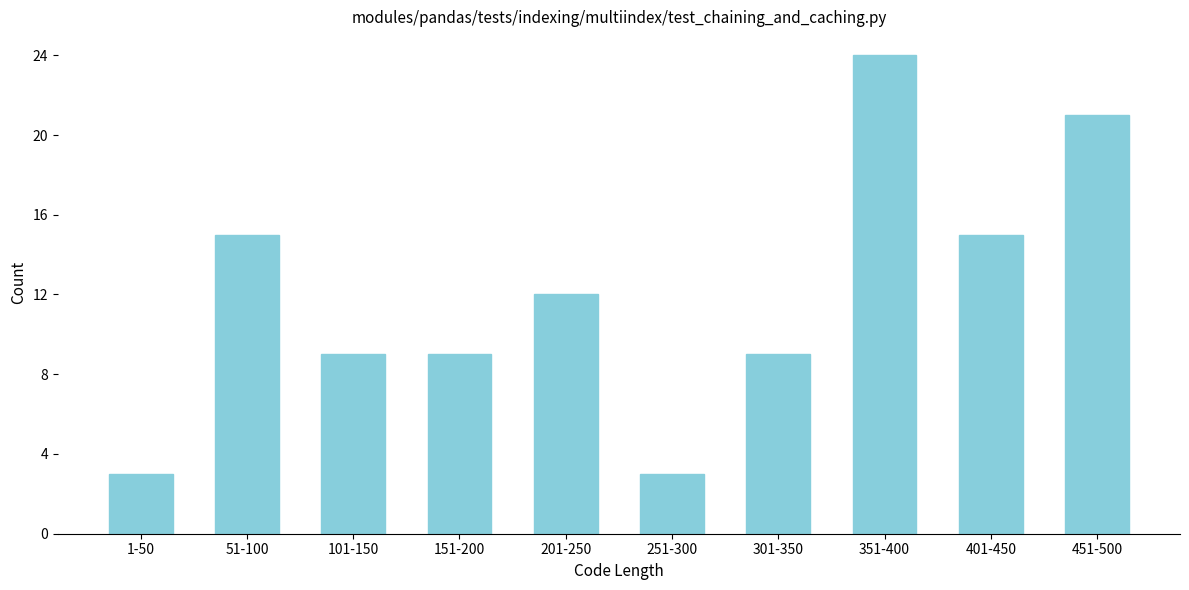

Reading right to left, what are all the values shown in this chart?

451-500=21	401-450=15	351-400=24	301-350=9	251-300=3	201-250=12	151-200=9	101-150=9	51-100=15	1-50=3